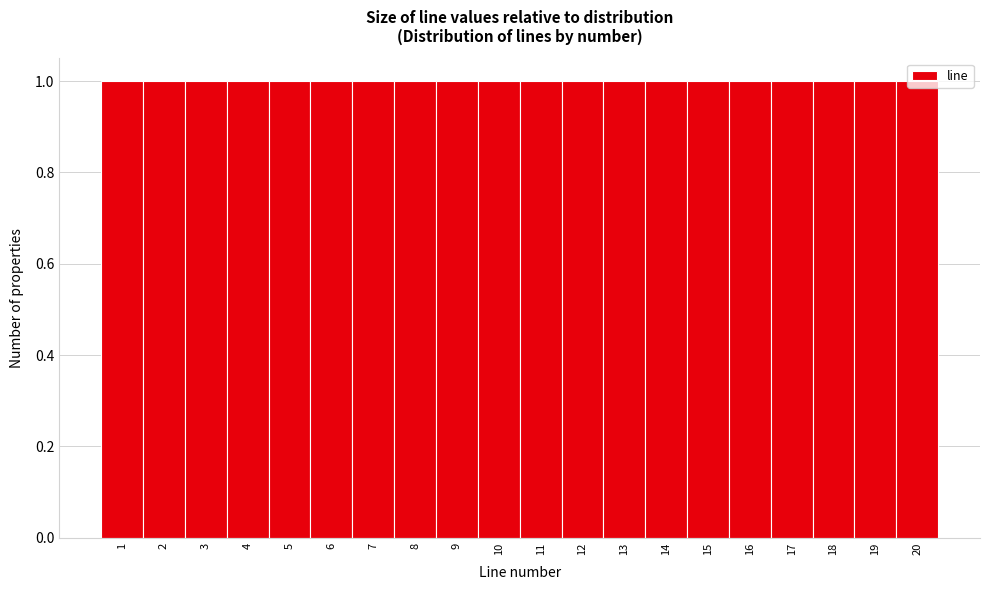

How tall is the bar that spans 19.5 to 20.5 on the x-axis? The values are not printed on the chart, so give them approximately, as read against the axis.

1